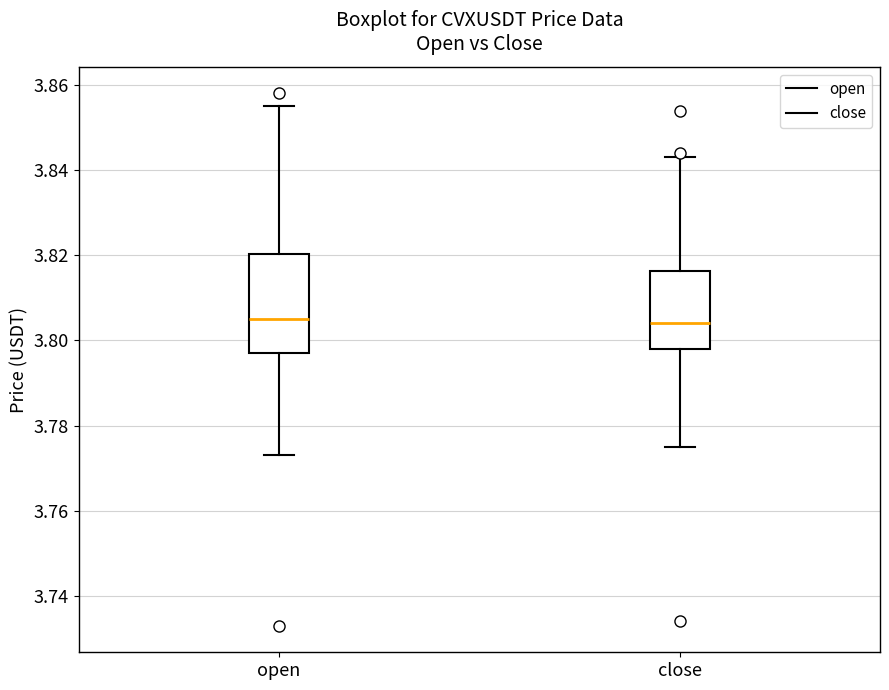

Reading left to right, transcribe this box plot: for each box, give where its median line is, the range the box spans, and where its two whiskers end, as read against the y-axis. The values are not printed on the chart, so give them approximately, as read against the axis.

open: median 3.806, box 3.798 to 3.820, whiskers 3.774 to 3.856
close: median 3.804, box 3.798 to 3.816, whiskers 3.776 to 3.844